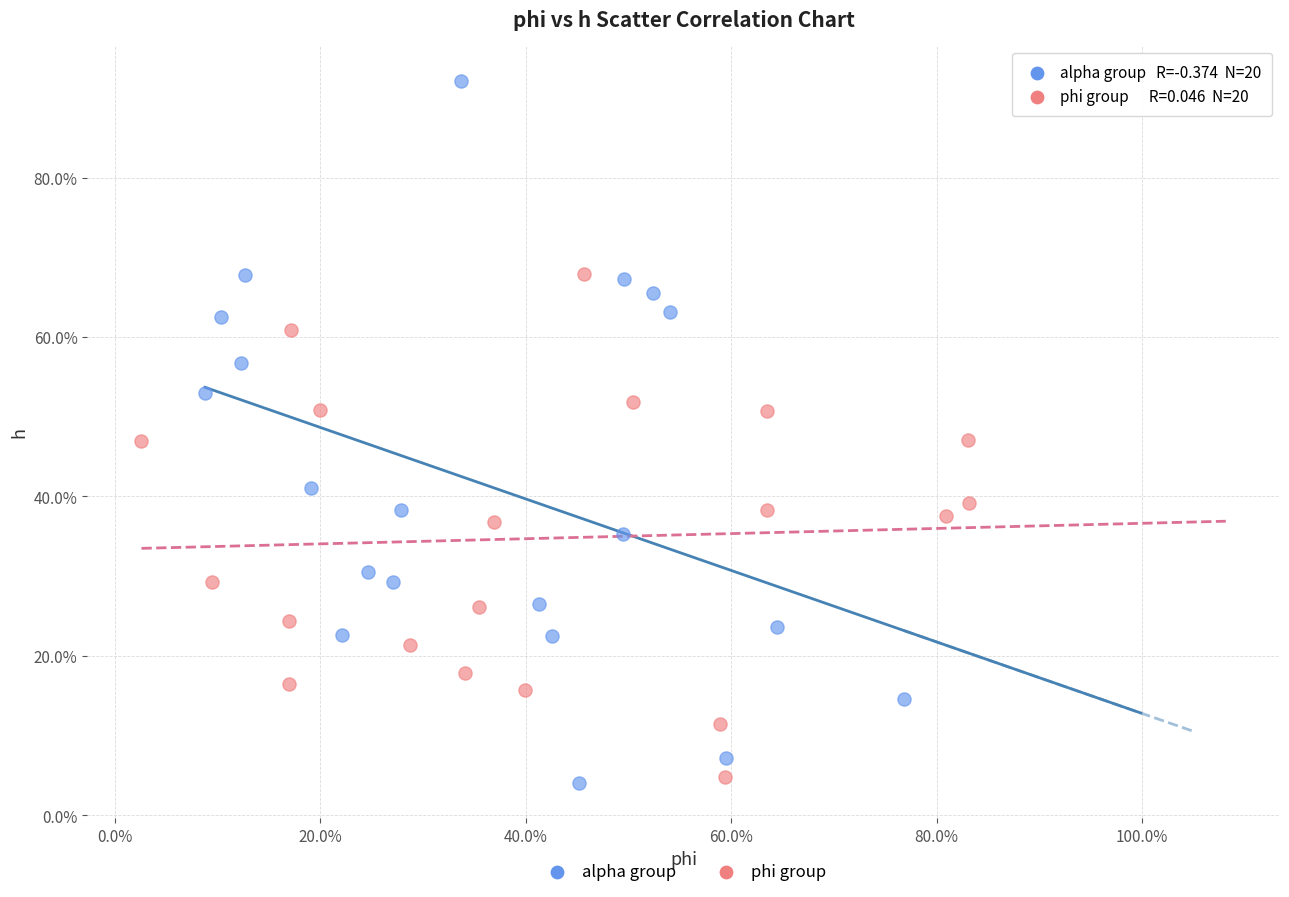

Which series has the widest spread of Y values?

alpha group